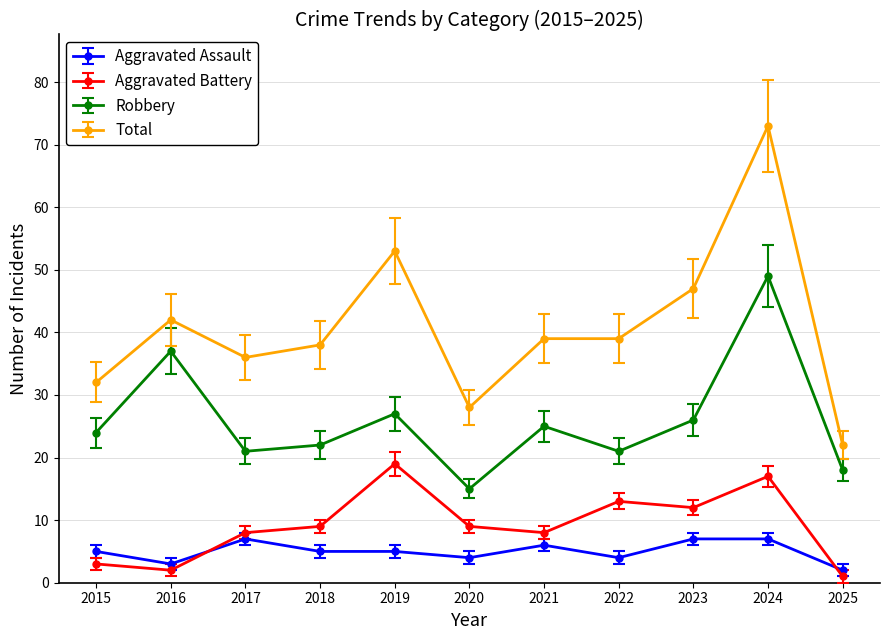

Does the chart display data point markers on the line(s)?

Yes